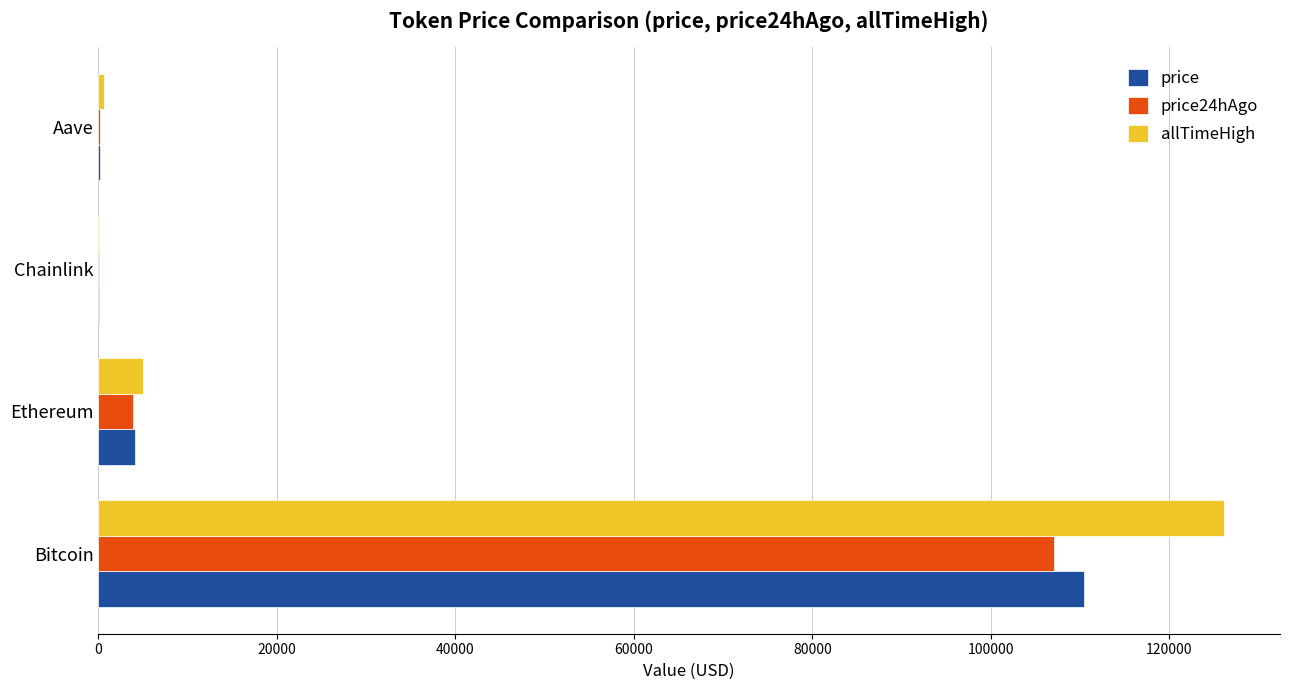

What is the sum of all price24hAgo values?

111218.8